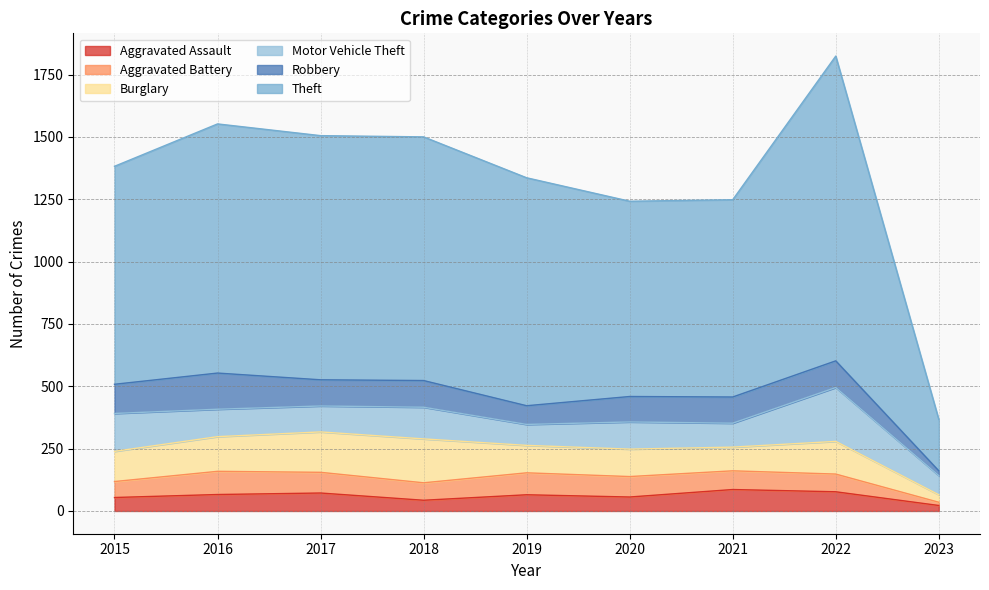

How many lines are shown in the chart?

6